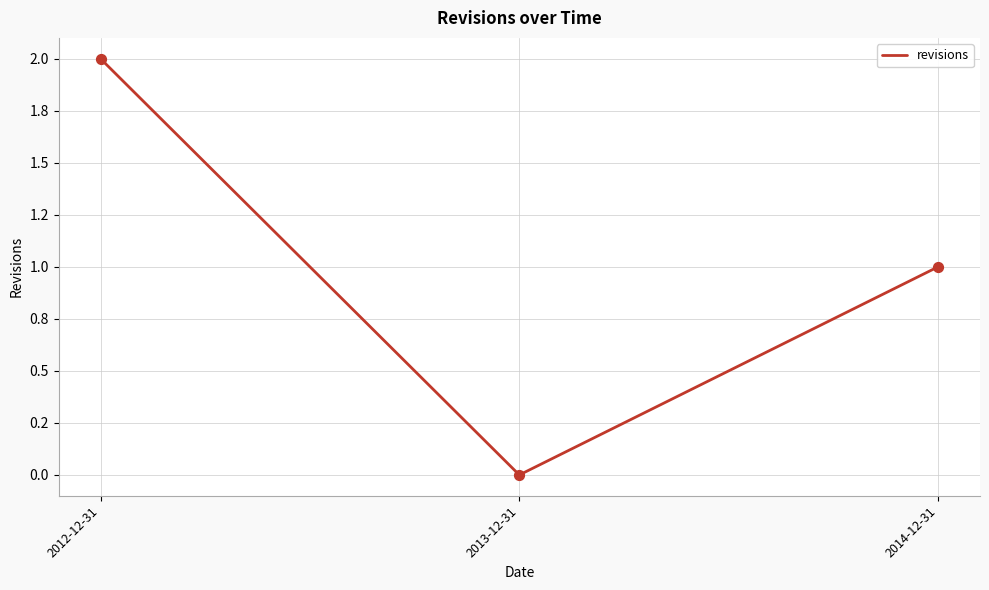

What is the change in value from 2012-12-31 to 2013-12-31?

-2